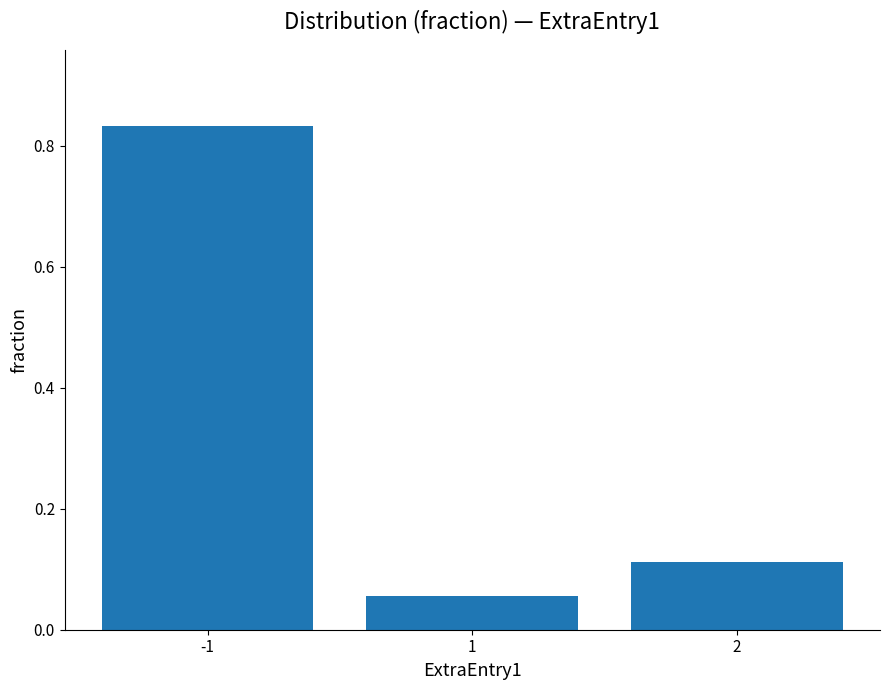

What is the change in value from -1 to 2?

-0.7